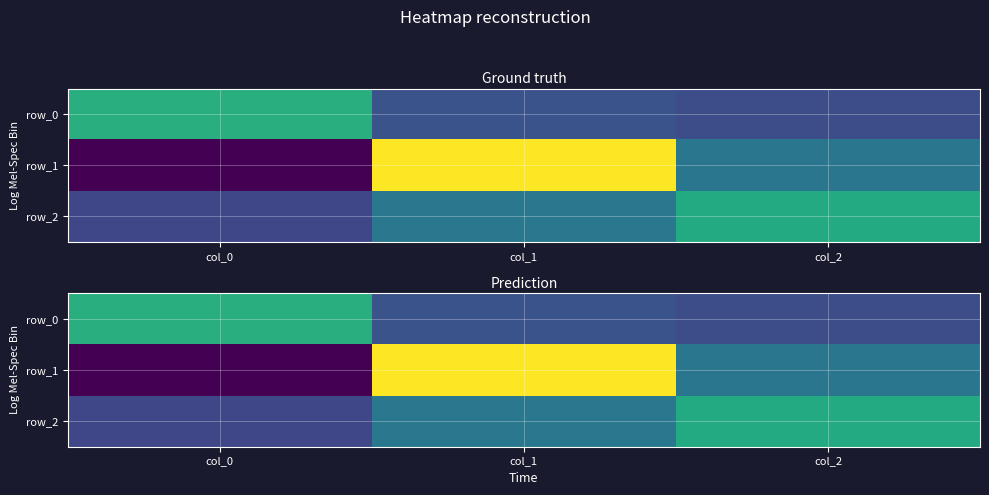

The value of row_0 at col_1 is -0.0. True or false?

True